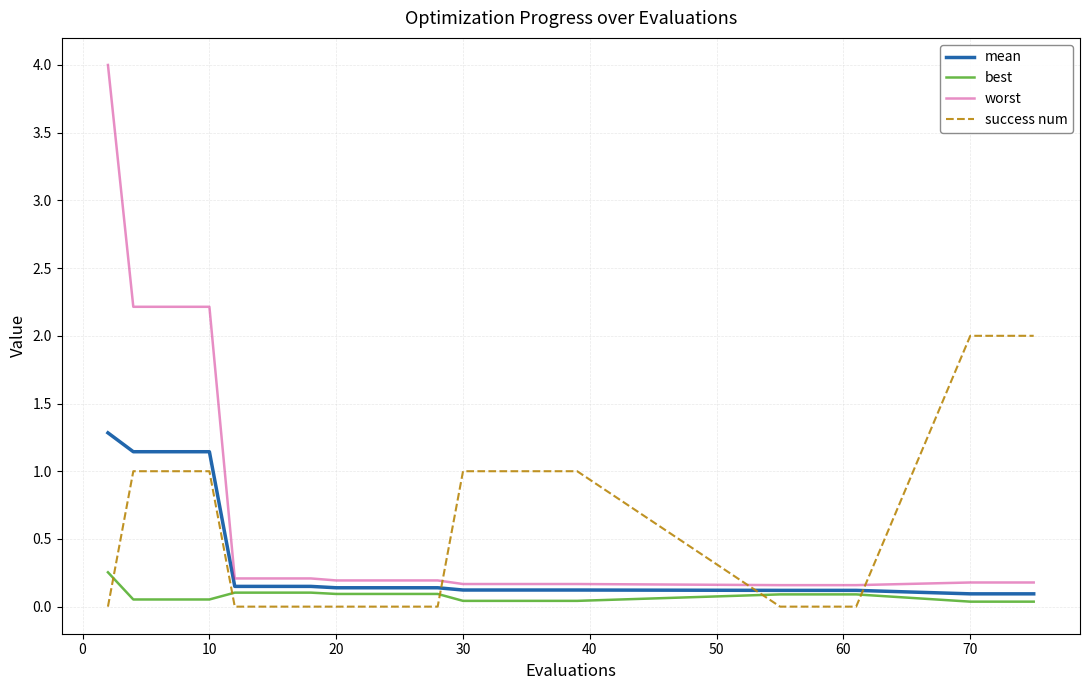

List the series in order of their peak value, lowest first.

best, mean, success num, worst